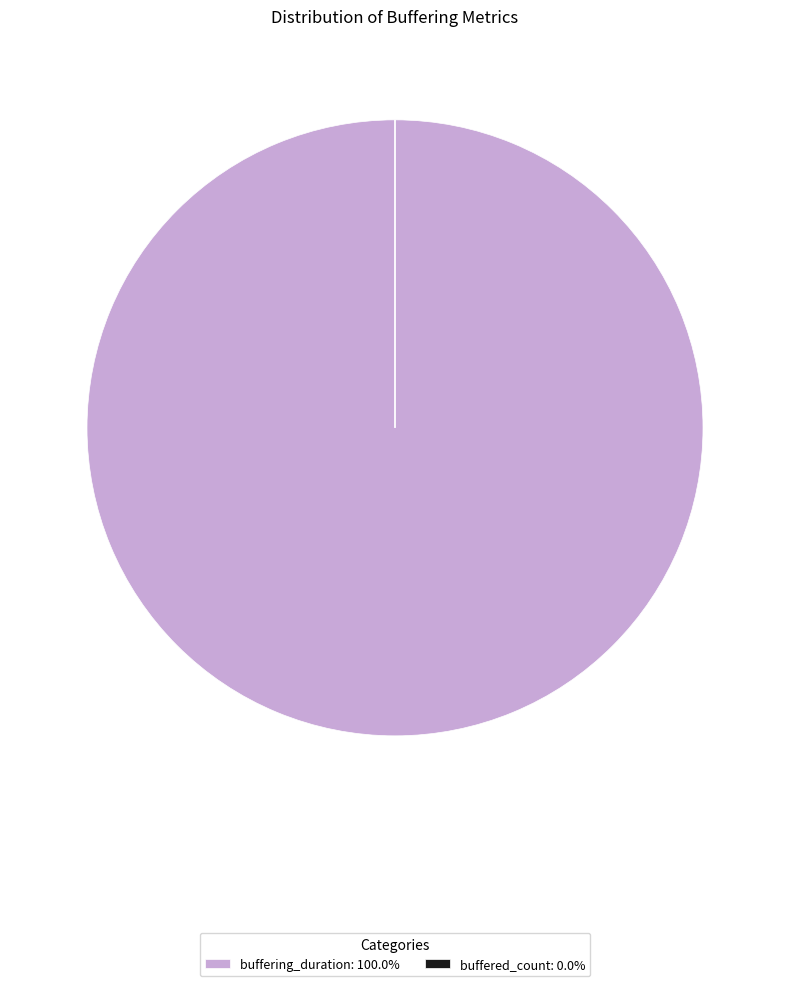

Is there any slice that represents more than half of the pie?

Yes